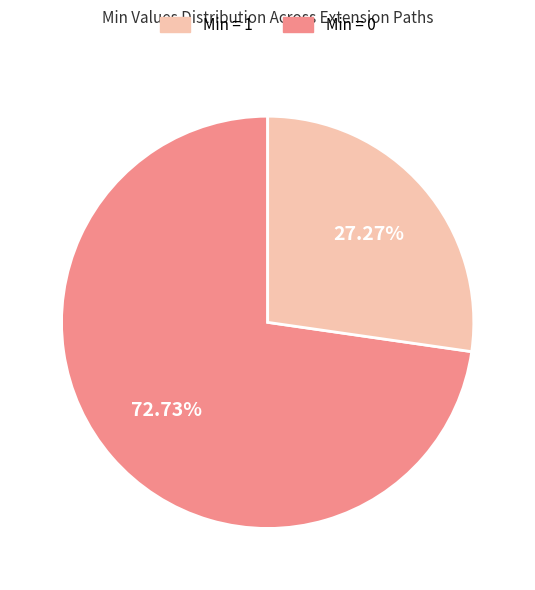

Is there a majority slice in this chart?

Yes